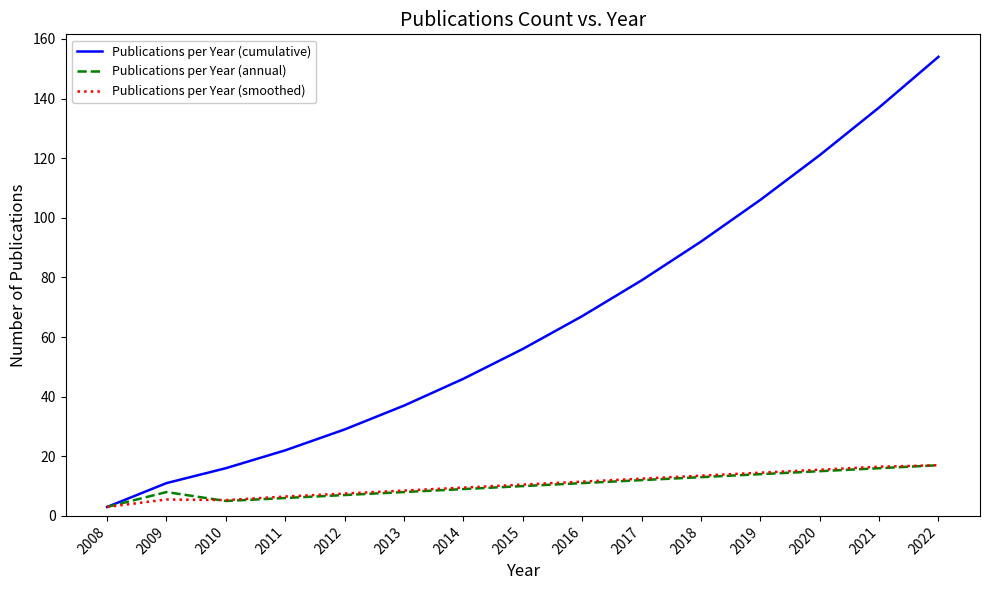

Which category has the highest value in the Publications per Year (cumulative) series?

2022